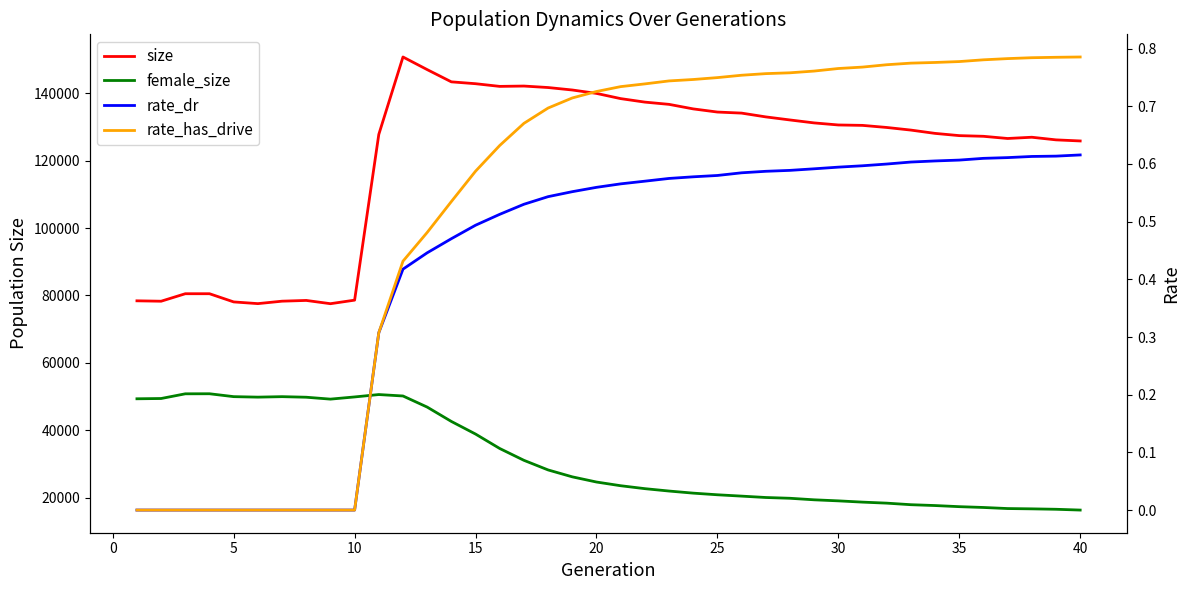

How many rate_has_drive values are between 0 and 1?

40